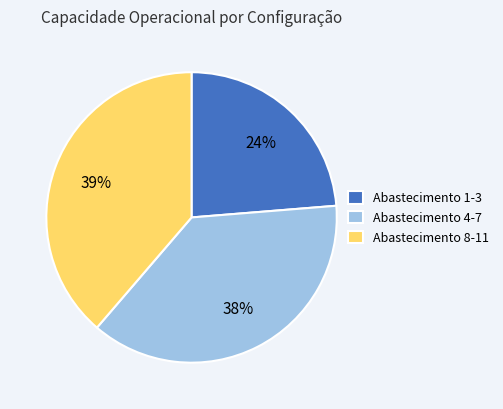

To the nearest percent, what is the average slice percentage?

33%